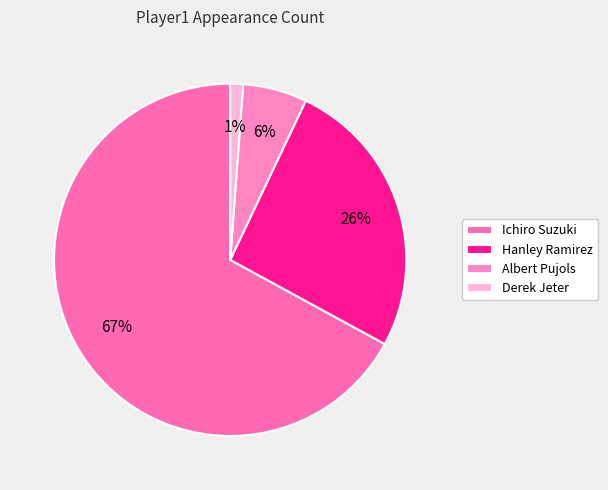

True or false: Albert Pujols accounts for 12% of the total.

False